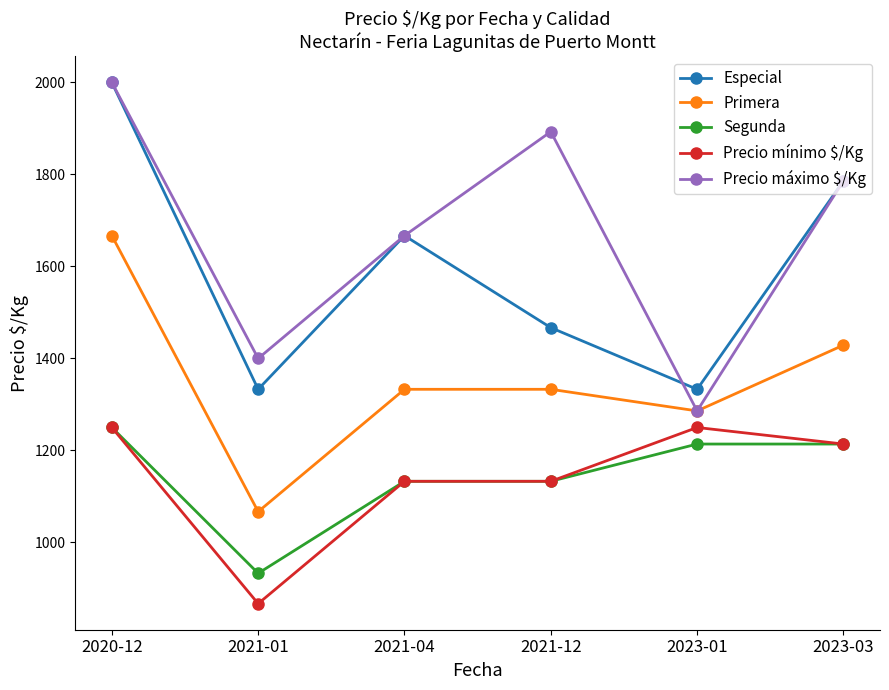

Does the chart display data point markers on the line(s)?

Yes